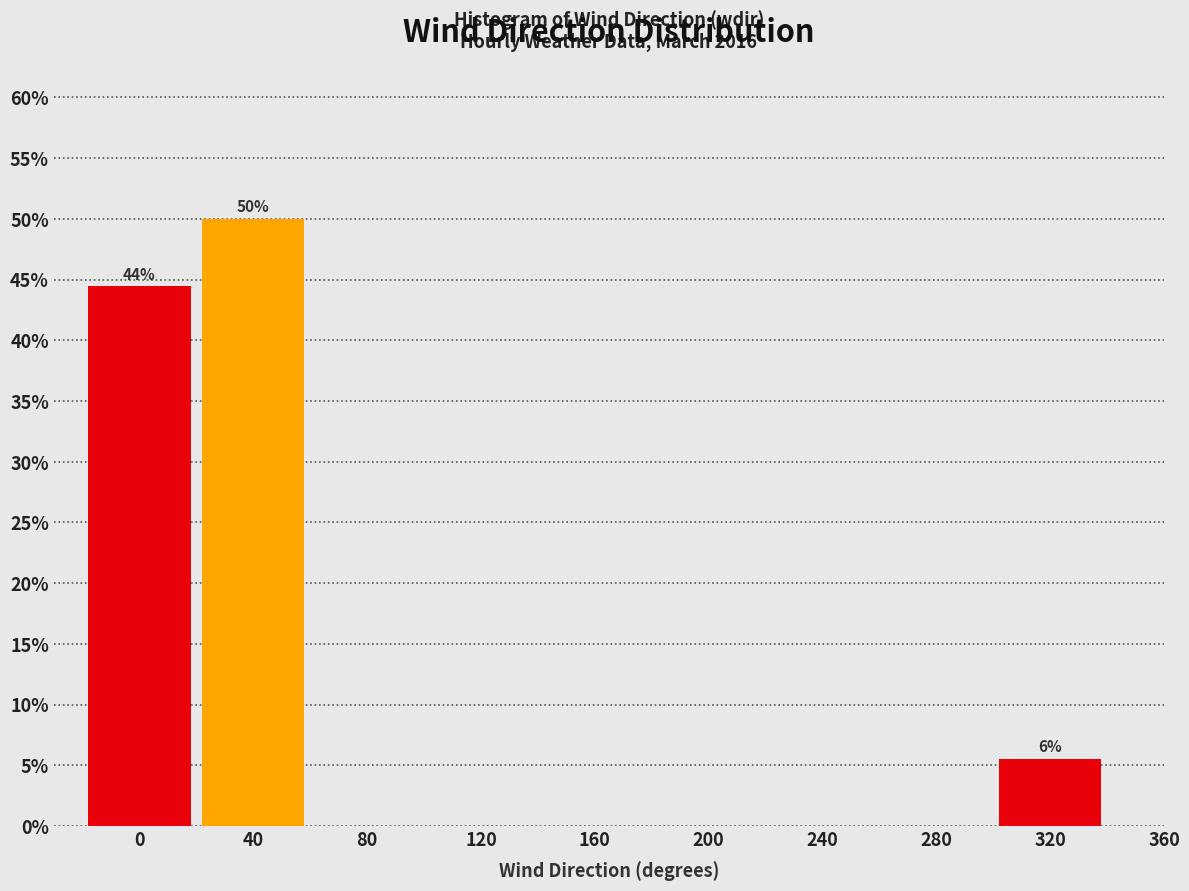

Reading left to right, extract all data points from this chart.

0=44.4	40=50.0	80=0.0	120=0.0	160=0.0	200=0.0	240=0.0	280=0.0	320=5.6	360=0.0